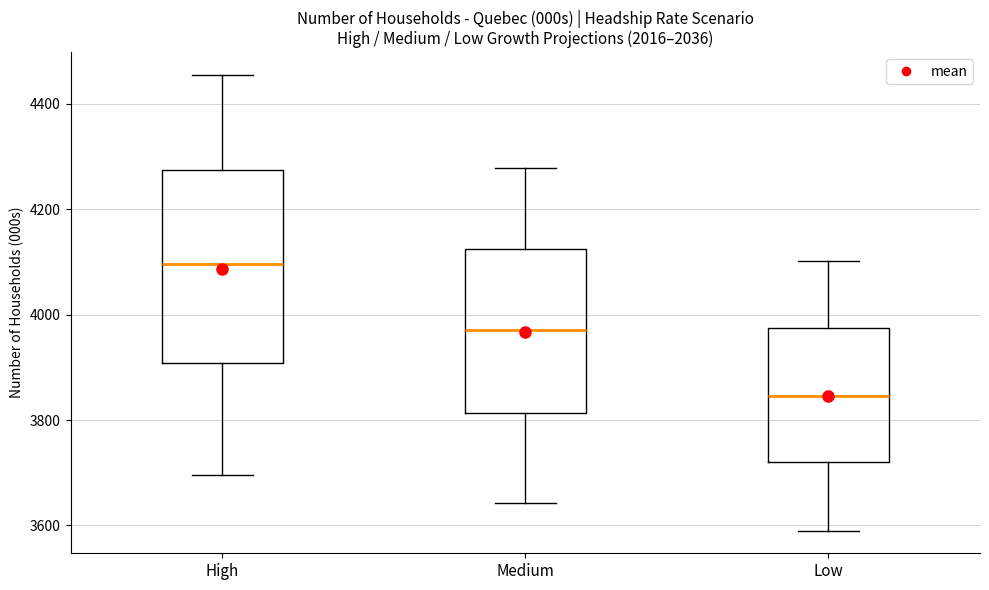

Where does the lower whisker of the box for High end on the y-axis? The values are not printed on the chart, so give them approximately, as read against the axis.

3700